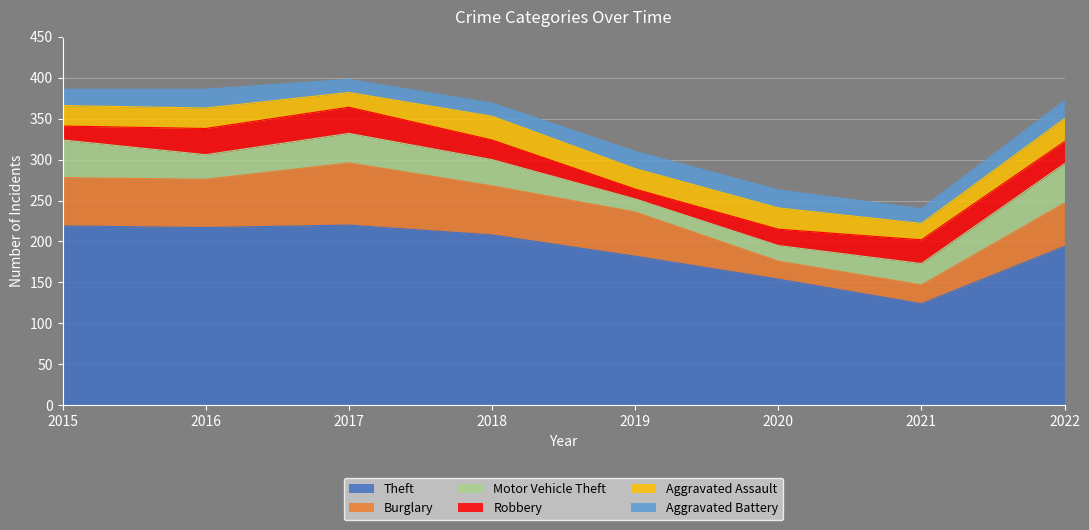

What is the difference between the maximum and minimum values in the Burglary series?

54